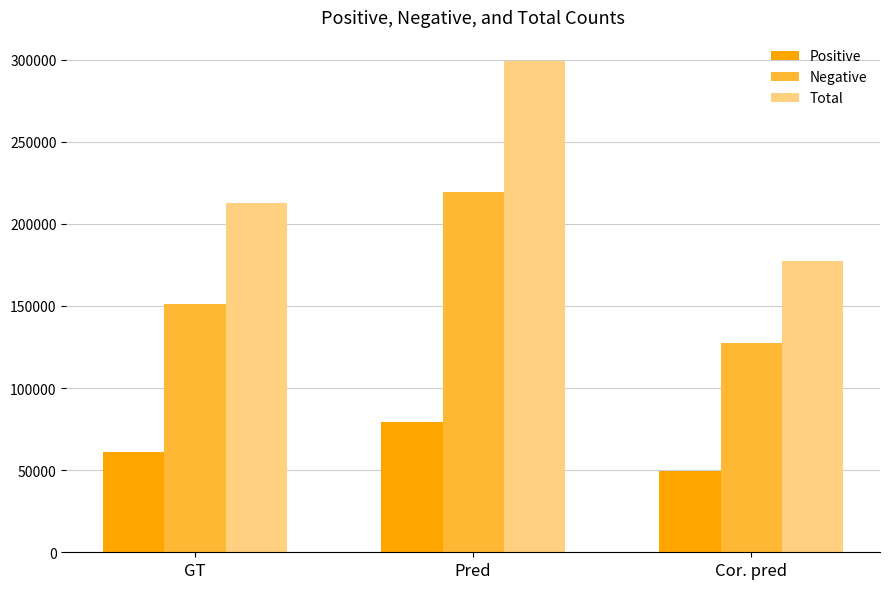

Between GT and Pred, which series saw the biggest shift?

Total